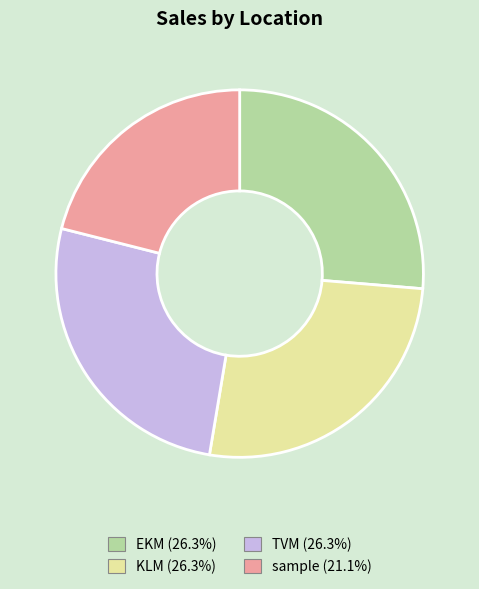

Is the sum of sample and TVM greater than half?

No